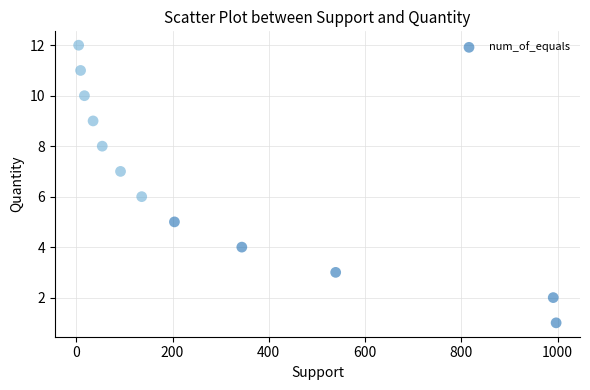

What is the range of Y values (max minus min)?

11